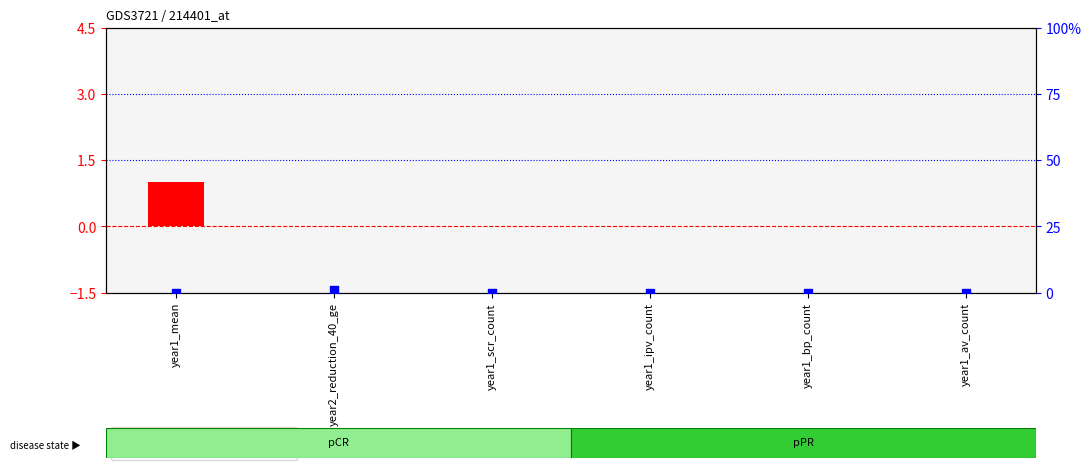

Which series reaches the minimum Y coordinate?

transformed count